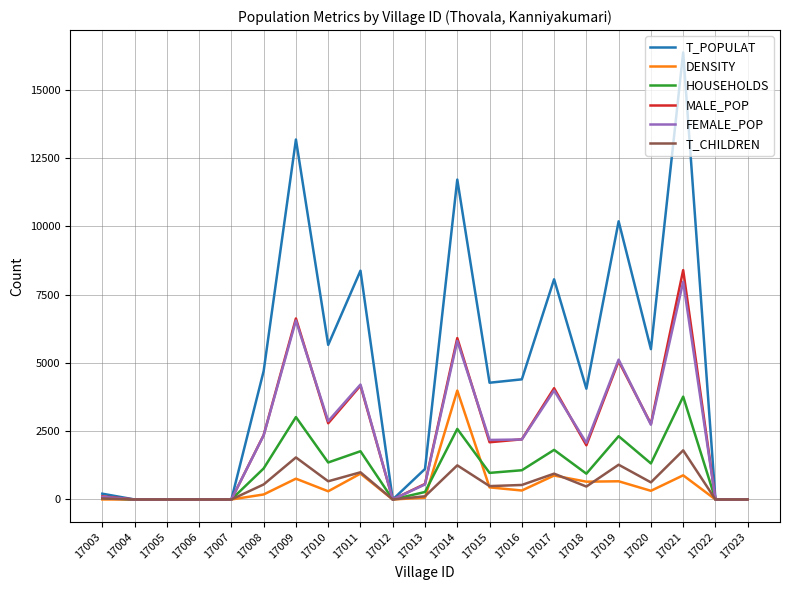

What is the total value across all series at 17015?

10453